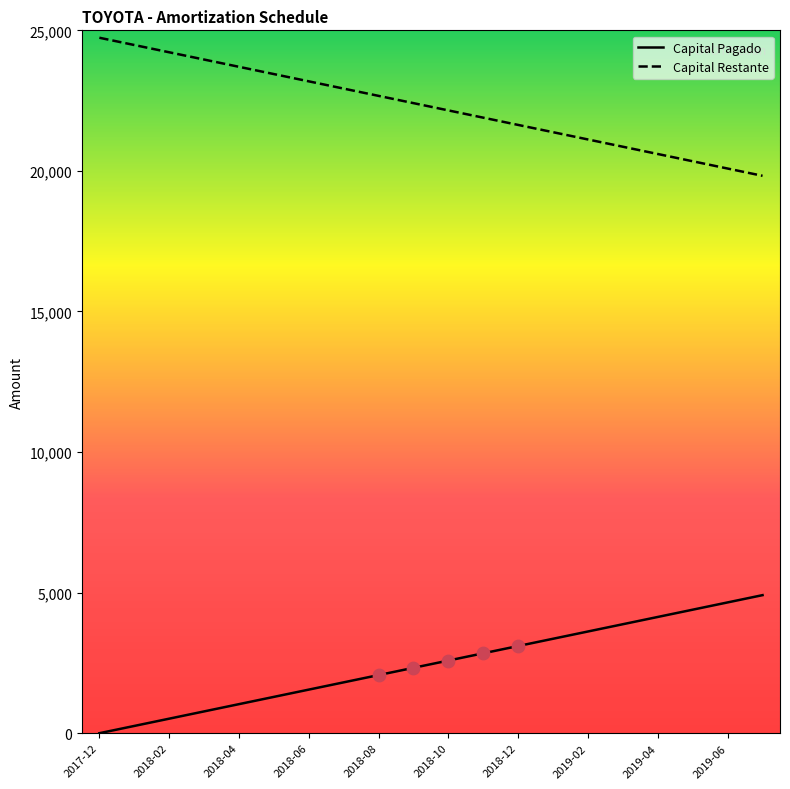

At how many categories does at least one series exceed 17905?

20